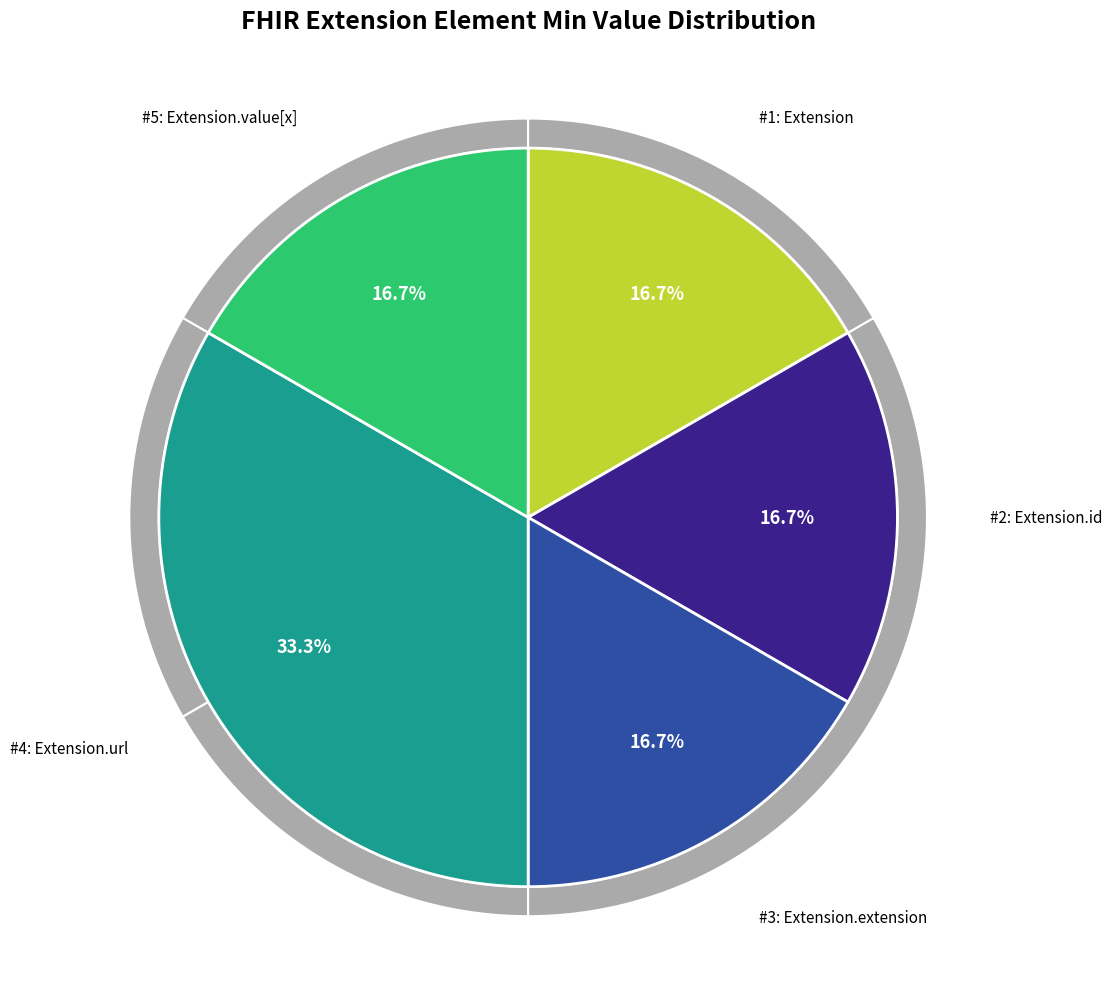

Is there any slice that represents more than half of the pie?

Yes